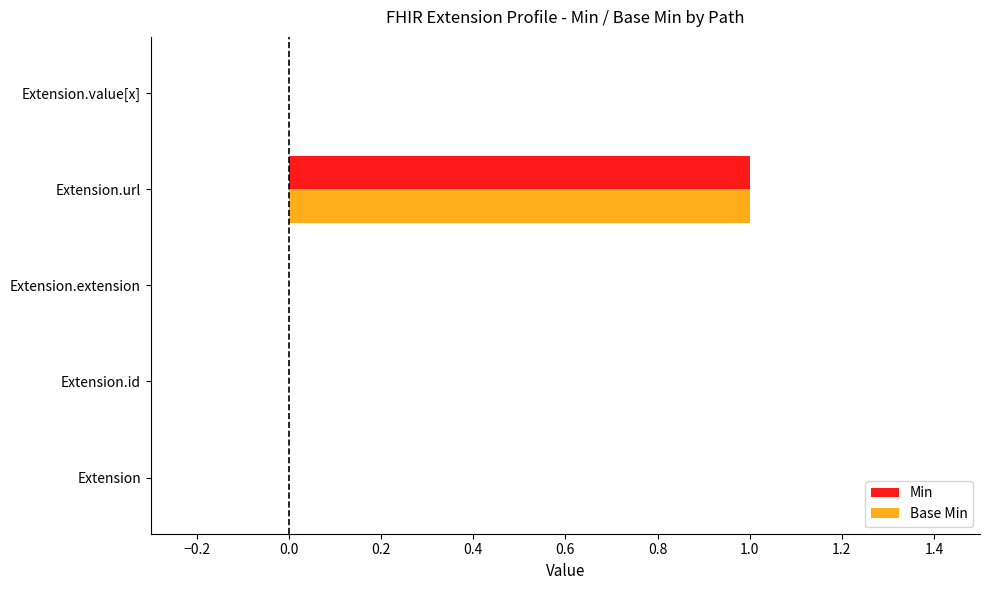

How many Base Min values are between 0 and 1?

5